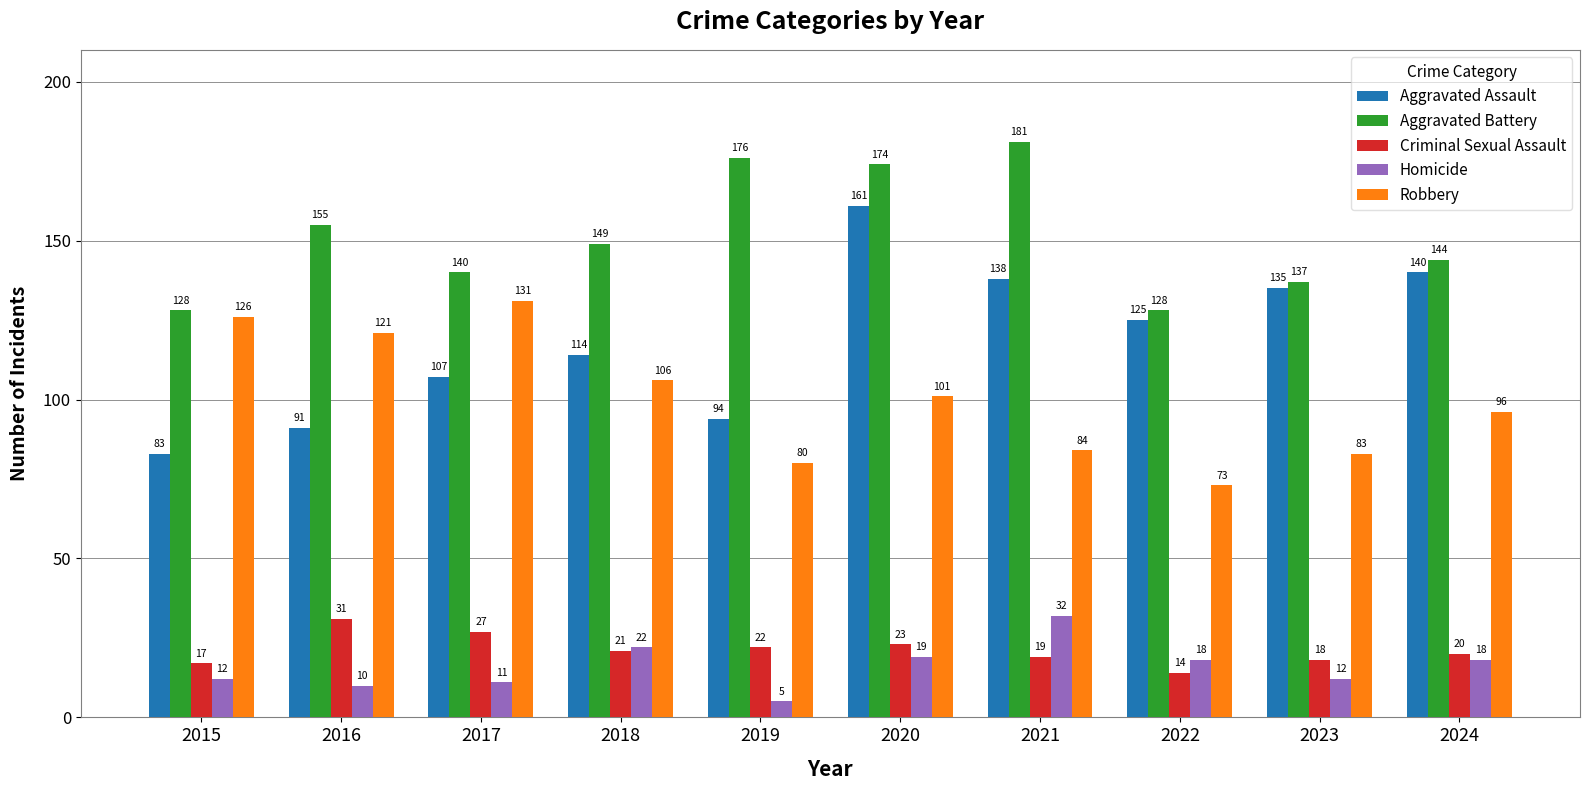

What is the value of the Aggravated Battery bar at the 6th from the left?

174